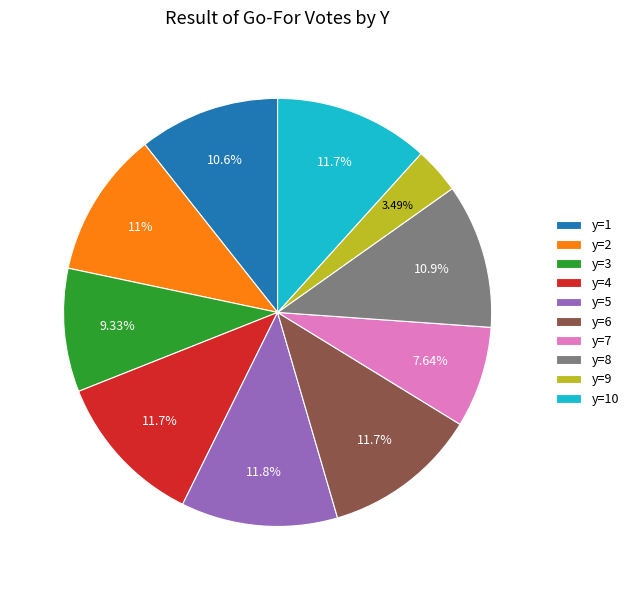

Which has a higher value, y=2 or y=6?

y=6